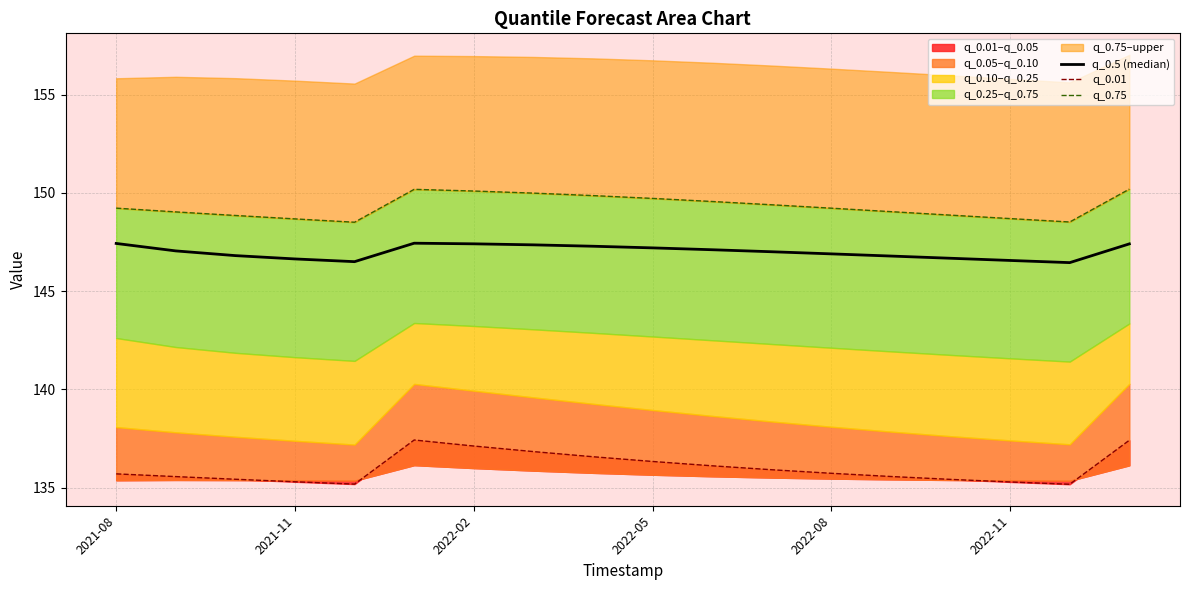

Is the value of q_0.5 (median) at 8 greater than the value of q_0.75 at 11?

No